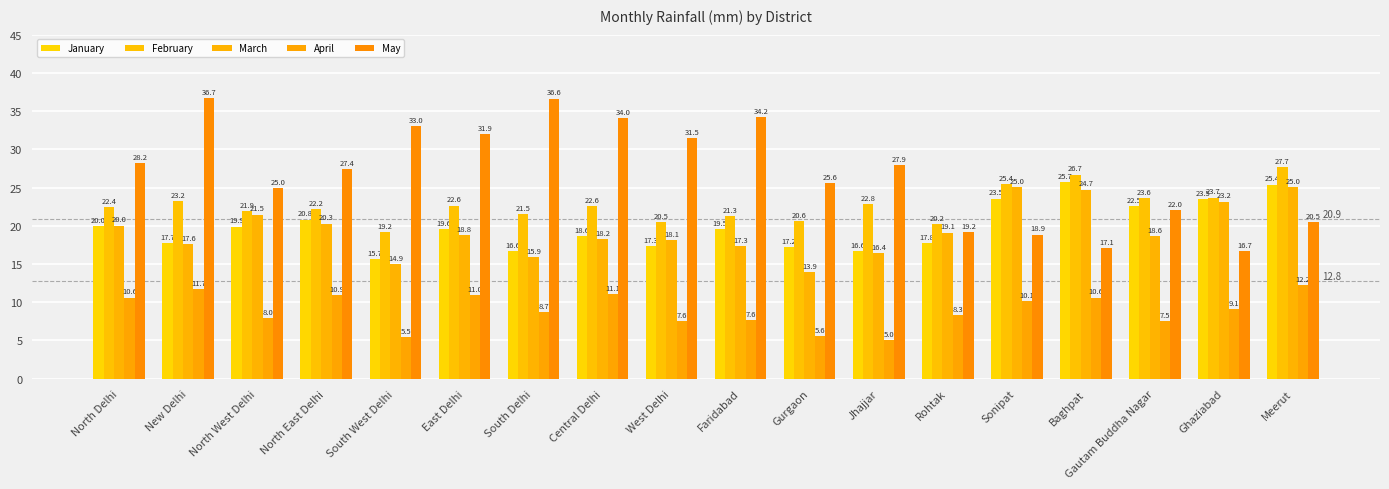

Does the chart contain any negative values?

No